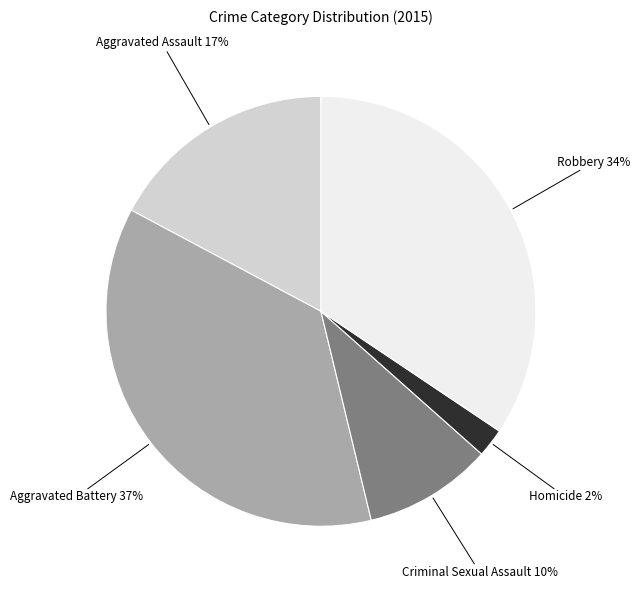

To the nearest percent, what portion does Aggravated Assault represent?

17%